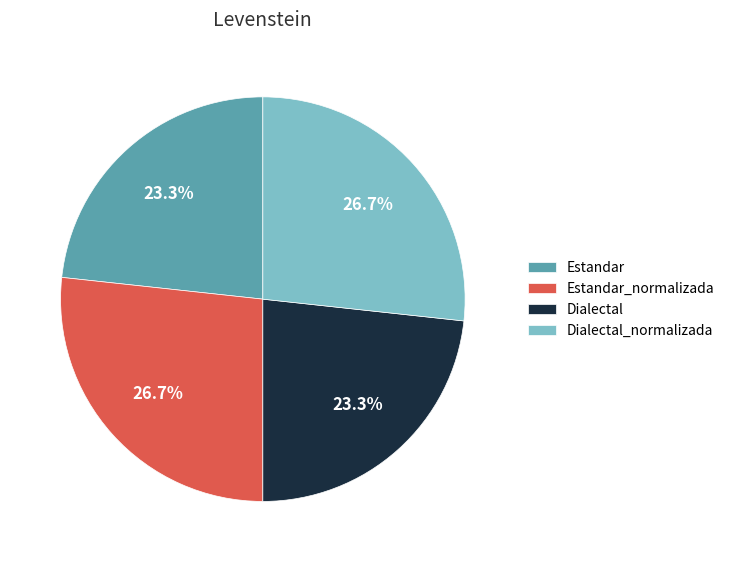

Approximately how many times larger is the value at Estandar compared to Estandar_normalizada?

0.9